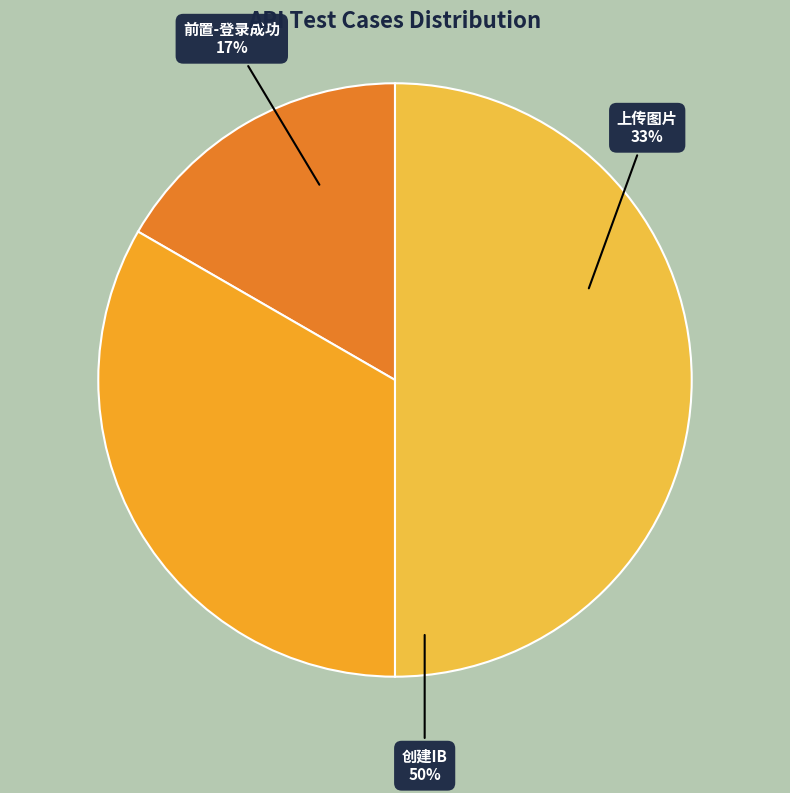

Combined, what portion of the pie is 上传图片 and 前置-登录成功?

50.0%